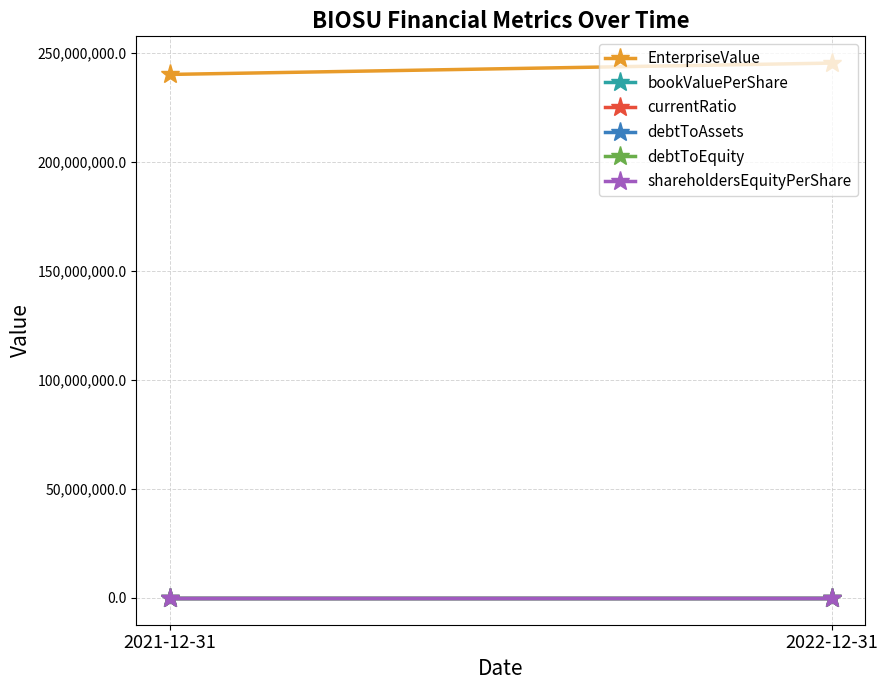

Where is currentRatio nearest to the value 3?

2022-12-31